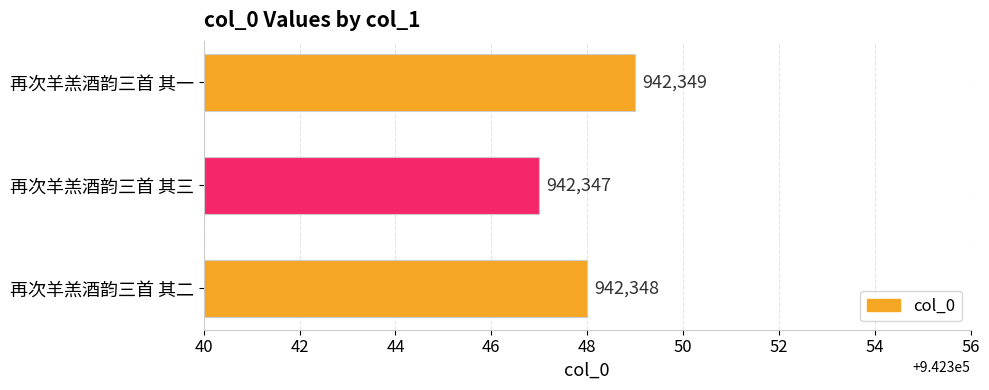

List the labels in order of value, smallest first.

再次羊羔酒韵三首 其三, 再次羊羔酒韵三首 其二, 再次羊羔酒韵三首 其一